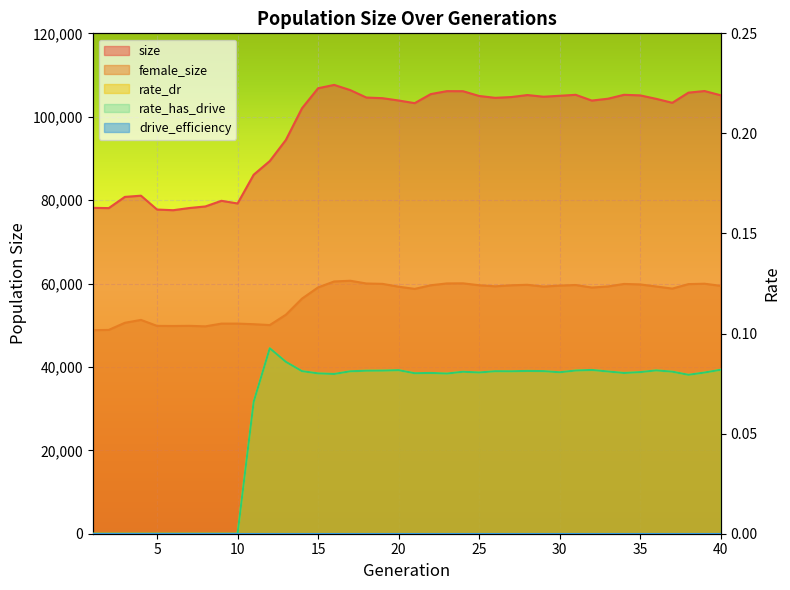

Where is the first local minimum for size?

2